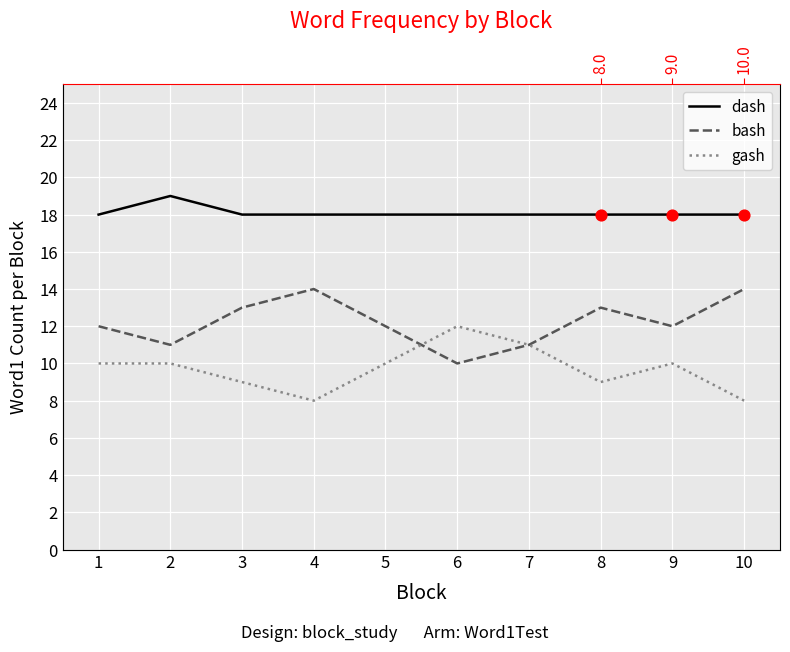

Which series reaches the minimum Y coordinate?

gash